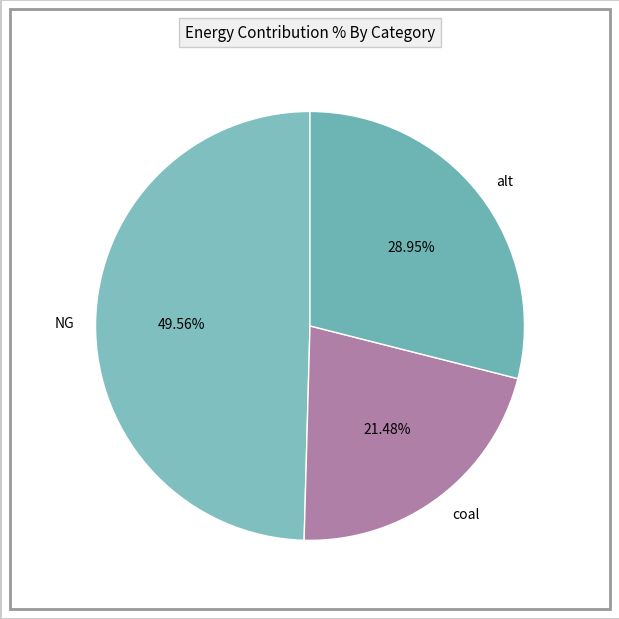

To the nearest percent, what is the combined percentage of NG and alt?

79%